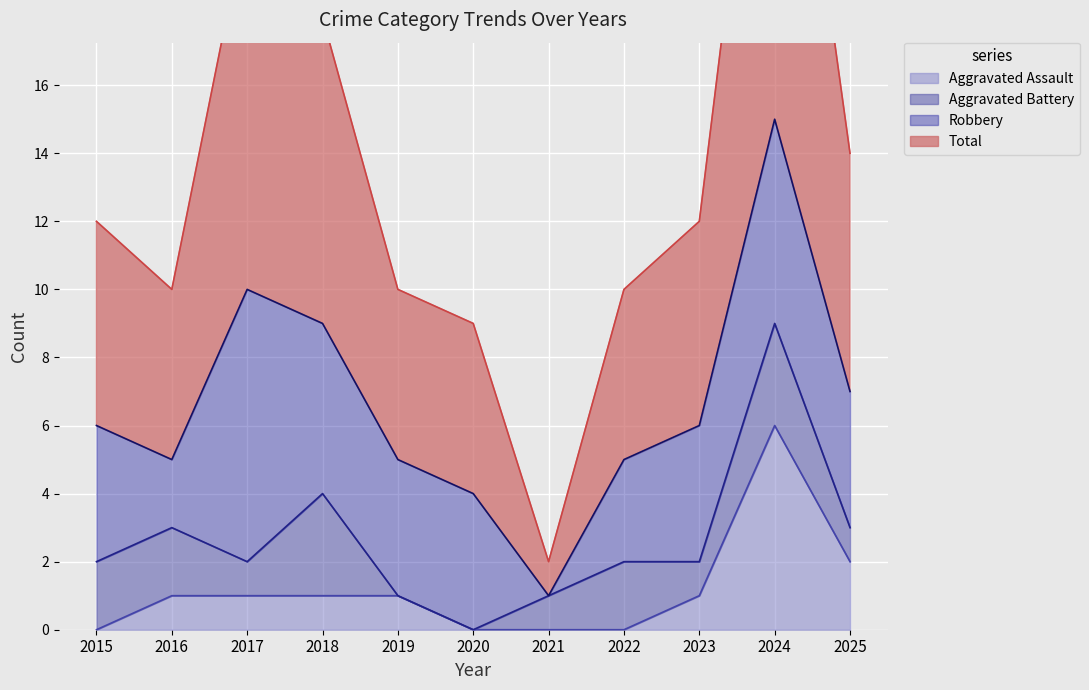

At which category is the sum across all series the highest?

2024